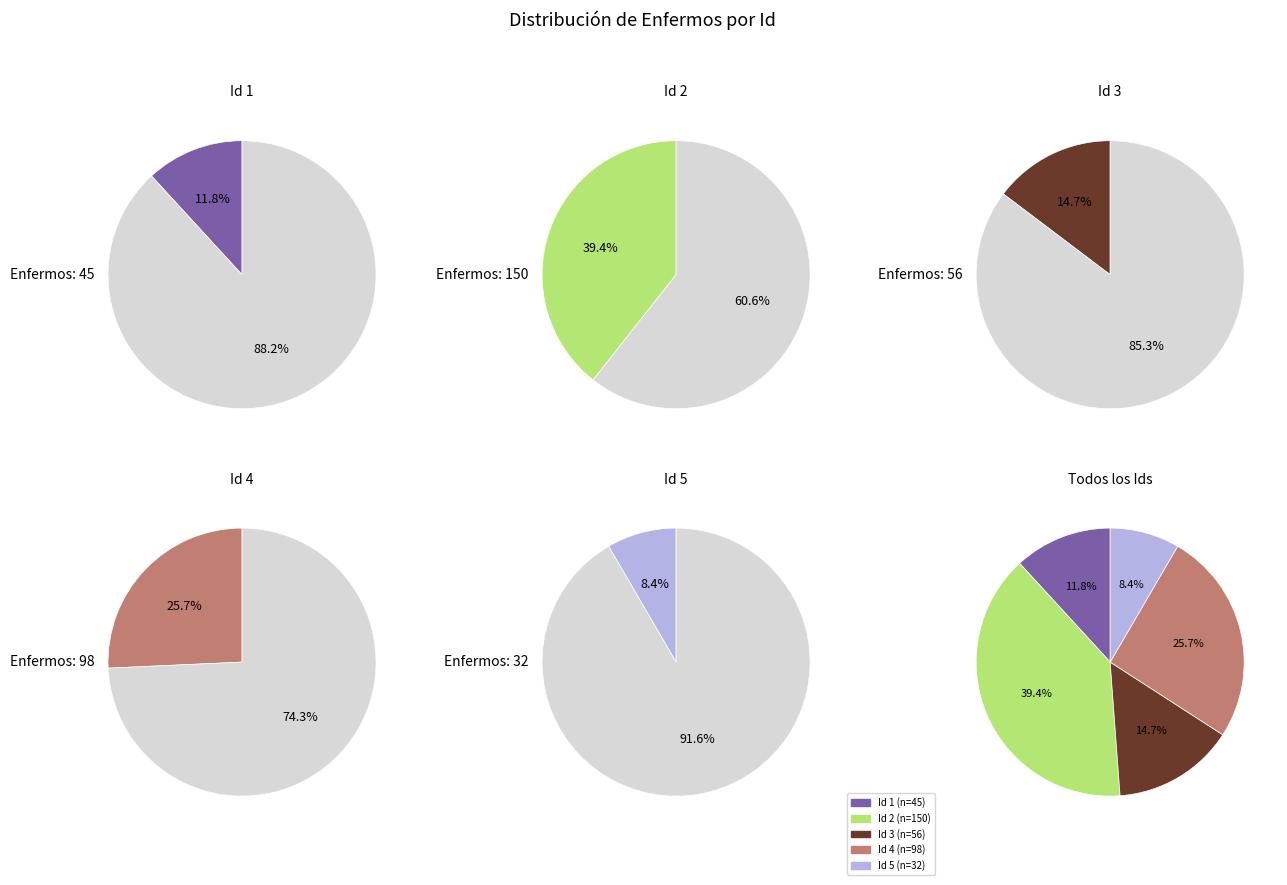

Does 5 represent more than half of the total?

No